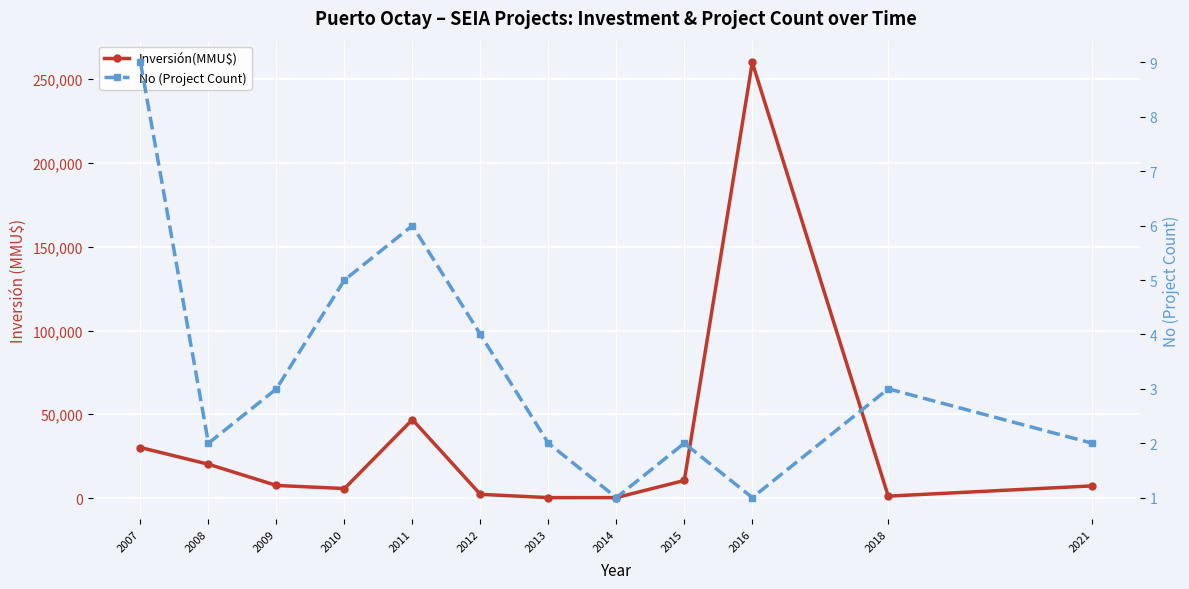

Which series changed the most between 2007 and 2015?

Inversión(MMU$)